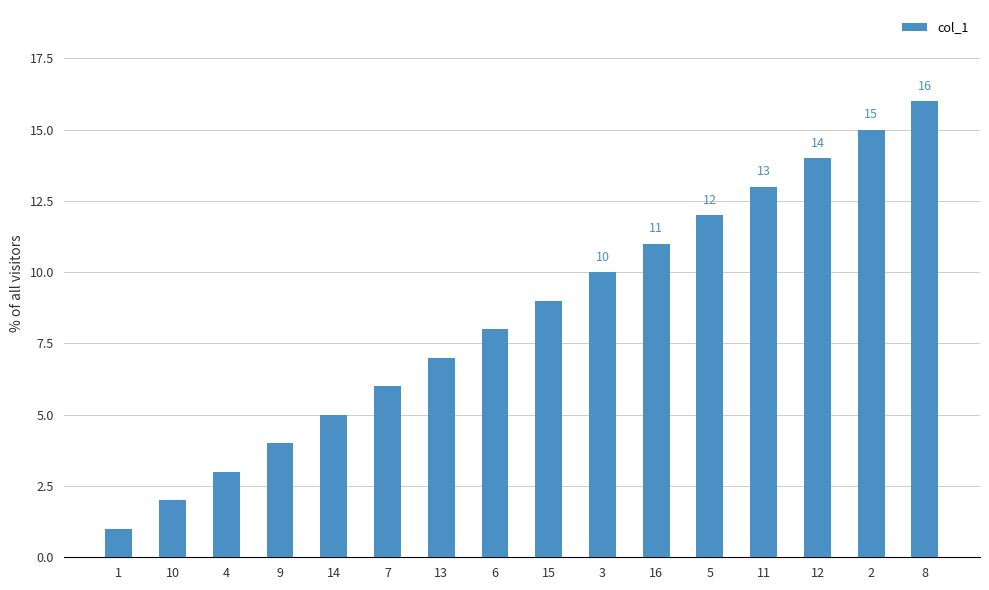

Is it true that the value at 5 is 12?

True